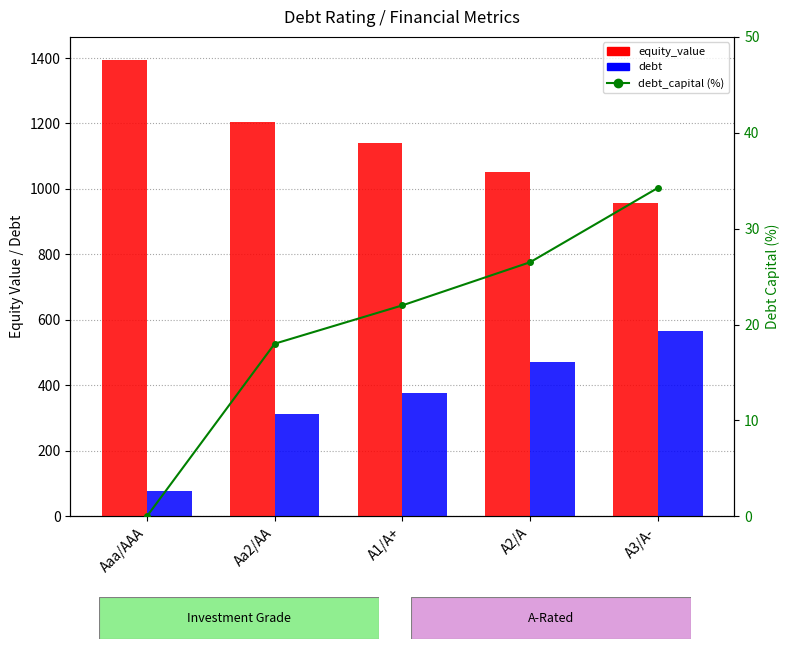

What is the average value of the equity_value series?

1149.8